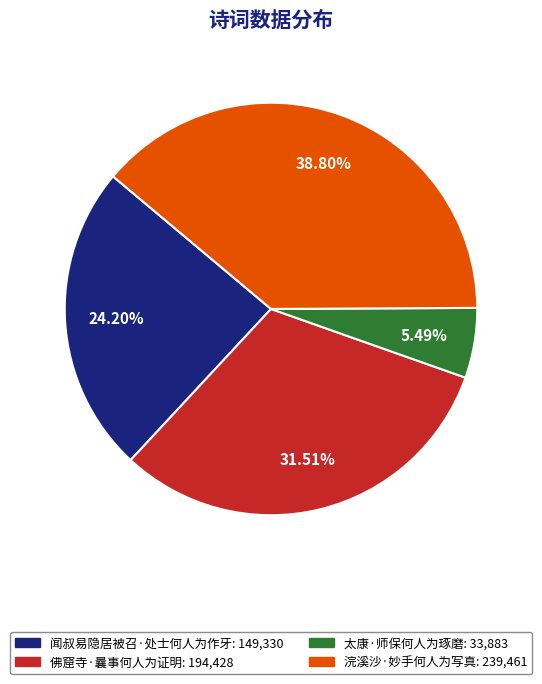

Count the number of slices in the pie.

4